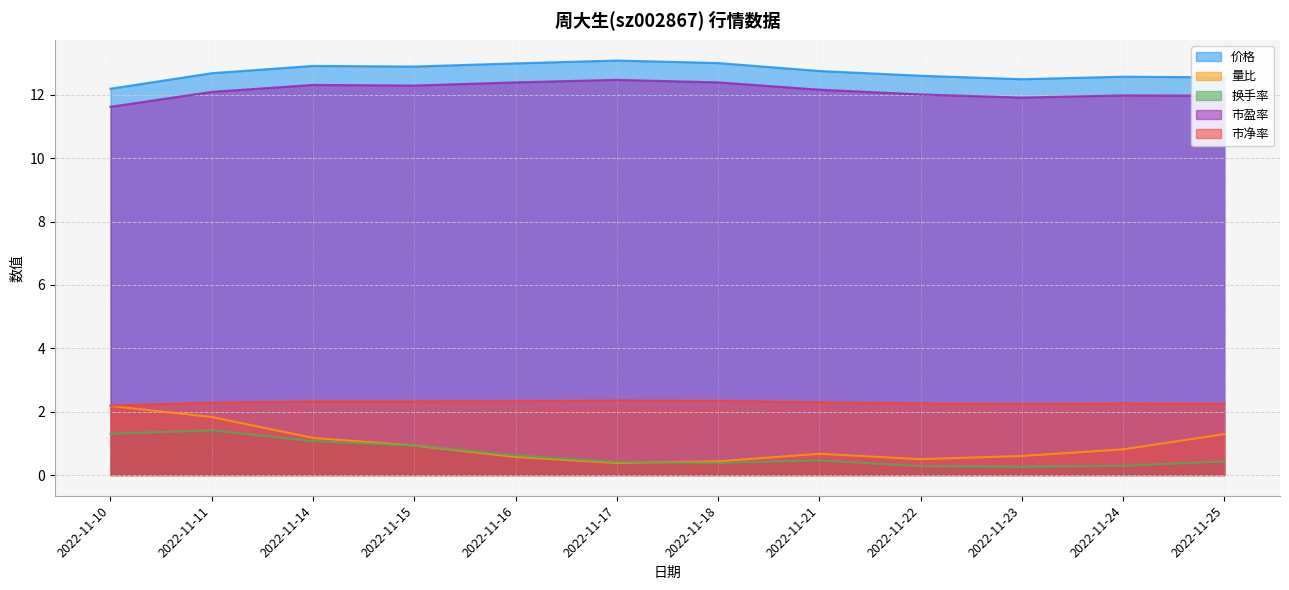

What is the sum of the 市盈率 values at 2022-11-14 and 2022-11-16?

24.7